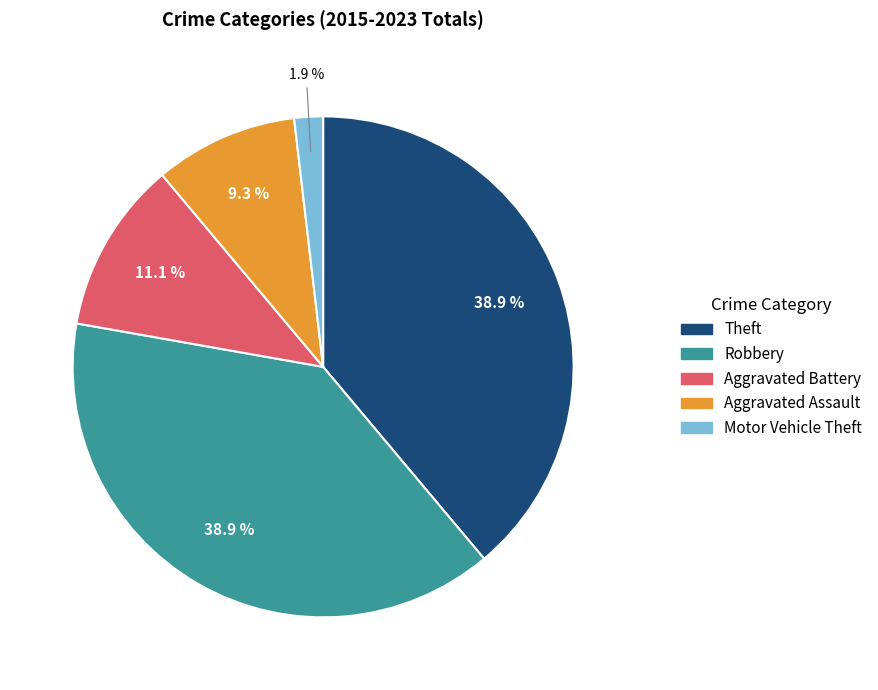

Between Robbery and Motor Vehicle Theft, which is larger?

Robbery